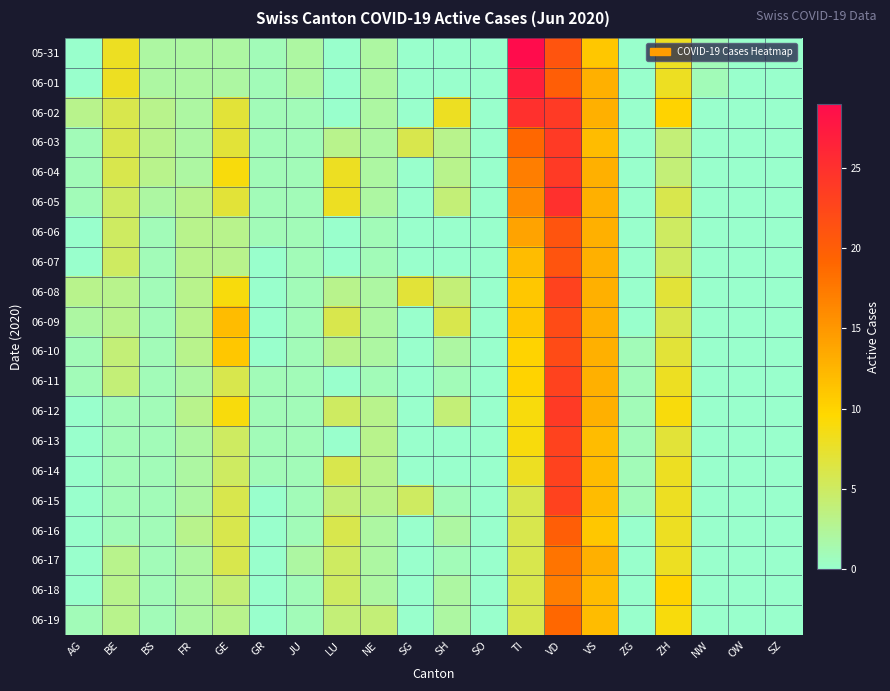

Which label corresponds to the smallest value in the chart?

AG